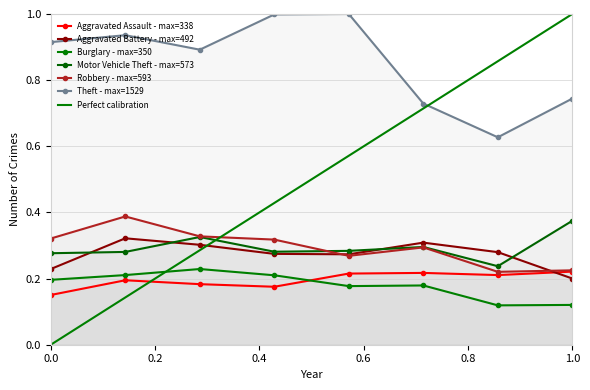

What is the average value of the Theft series?

0.9